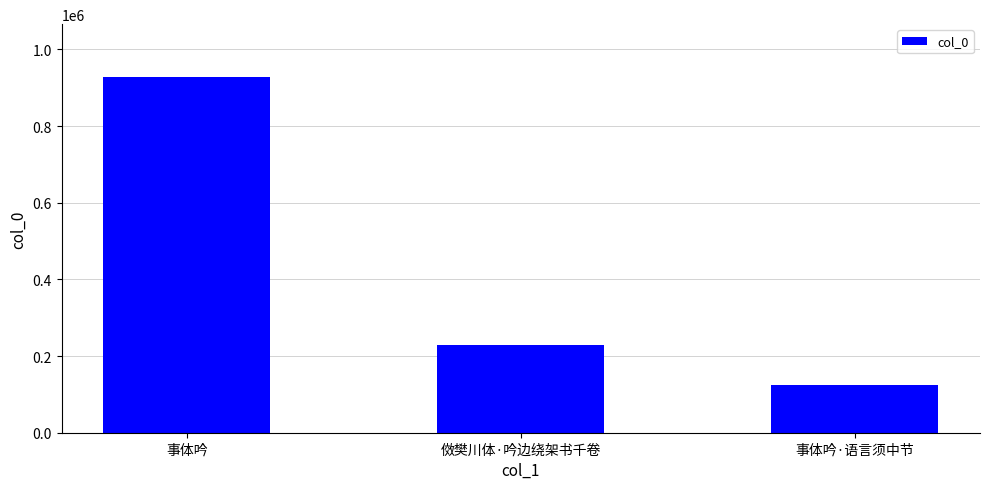

True or false: the data shows 368177 at 傚樊川体·吟边绕架书千卷.

False